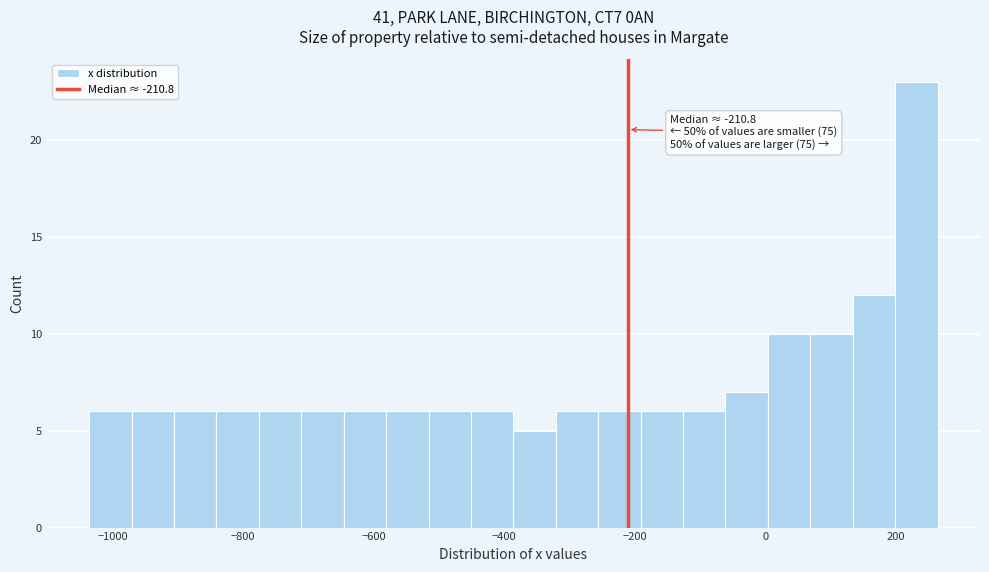

Read against the x-axis, roughly where is the centre of the tallest bar?

240